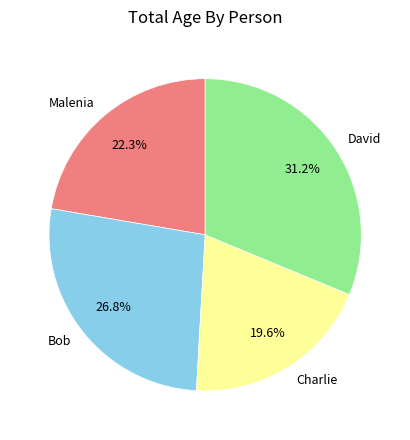

Is there a majority slice in this chart?

No